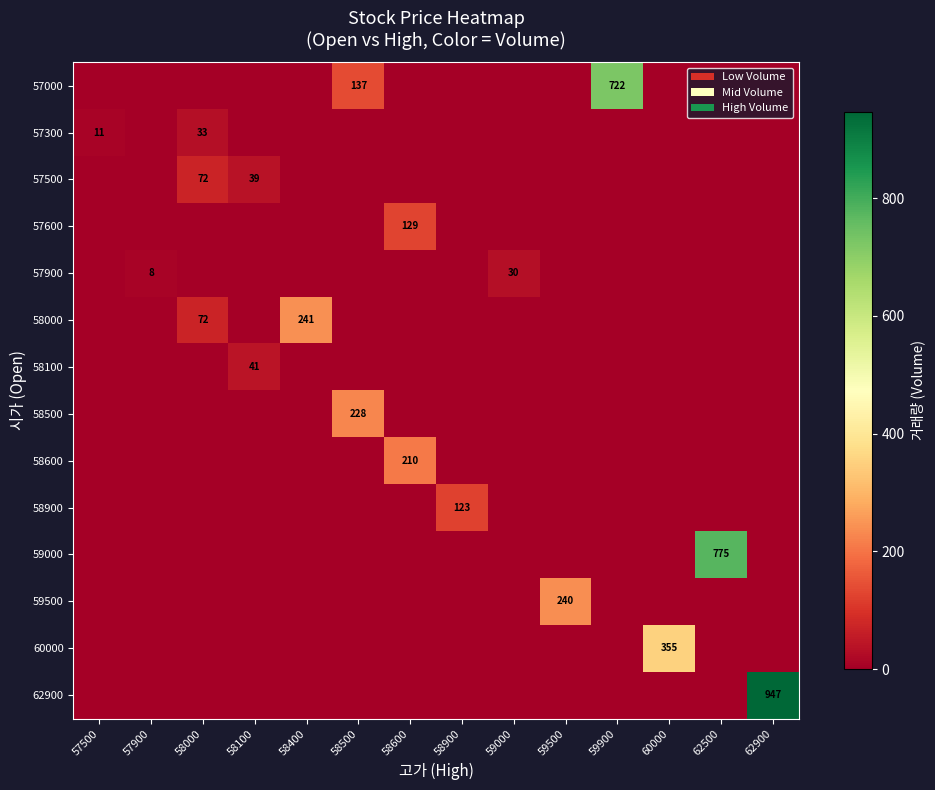

What is the difference between the highest and lowest values at 58400?

241